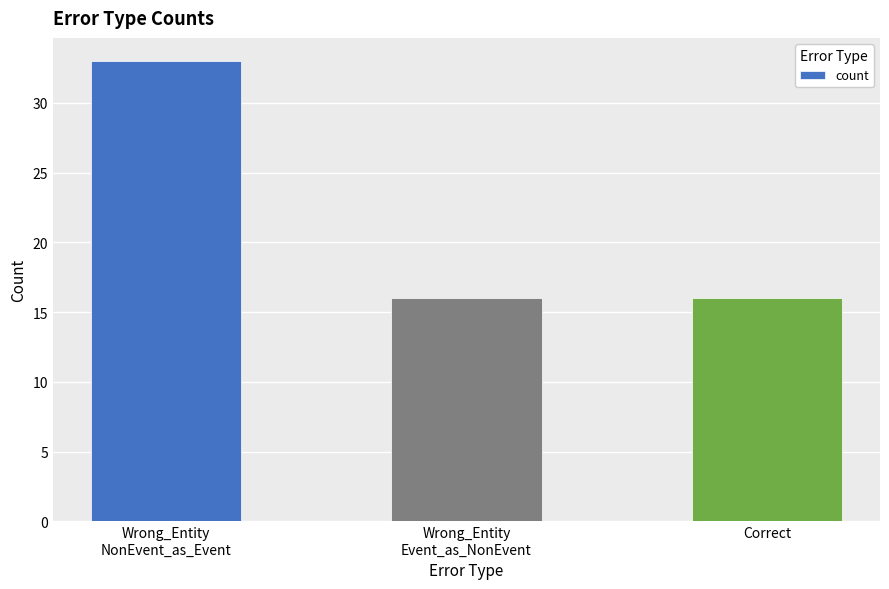

The value at Wrong_Entity
NonEvent_as_Event is 53. True or false?

False